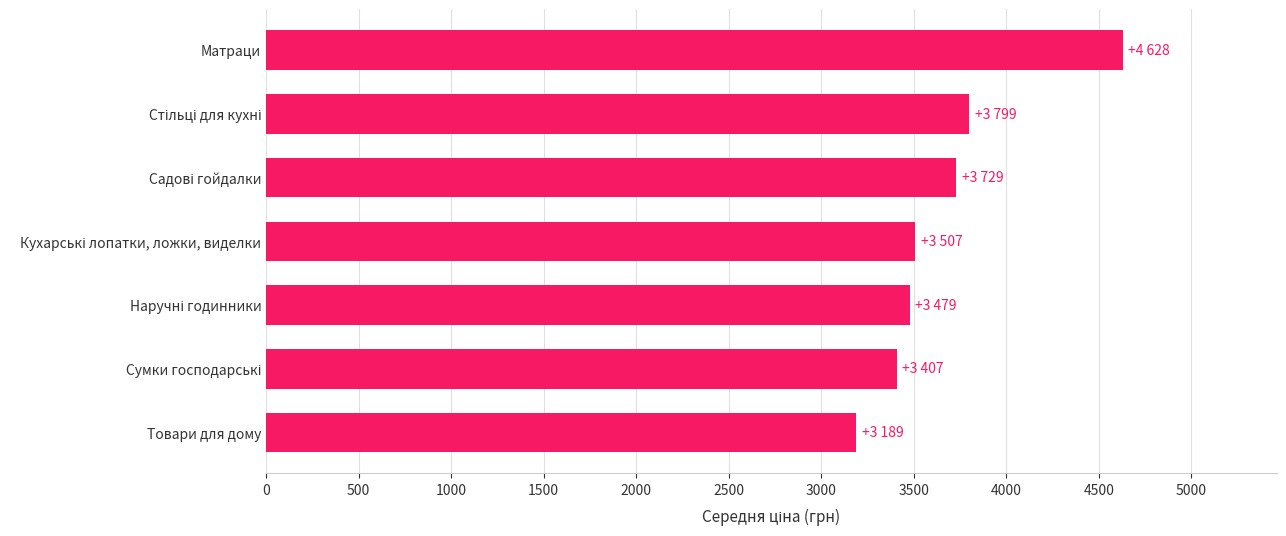

True or false: the data shows 4628 at Матраци.

True